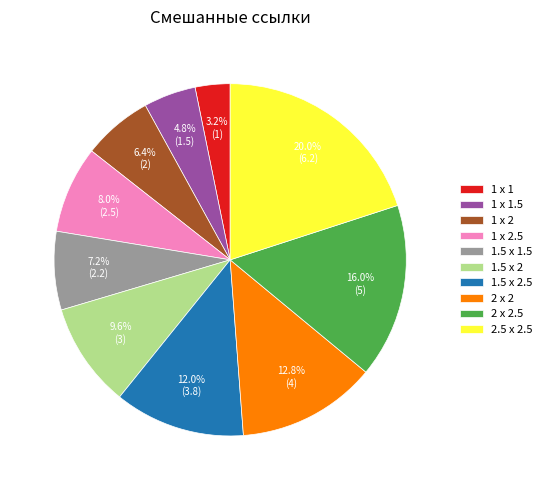

How many slices are in this pie chart?

10